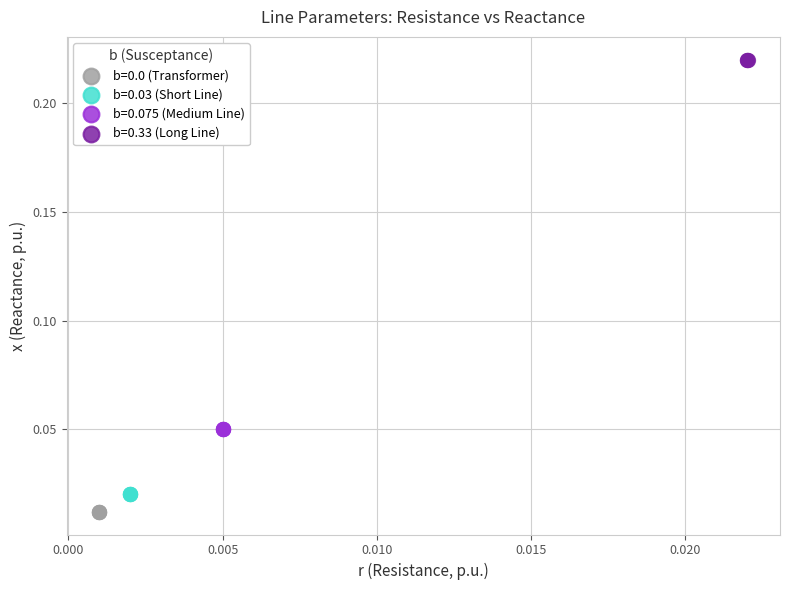

Which series reaches the maximum Y coordinate?

b=0.33 (Long Line)